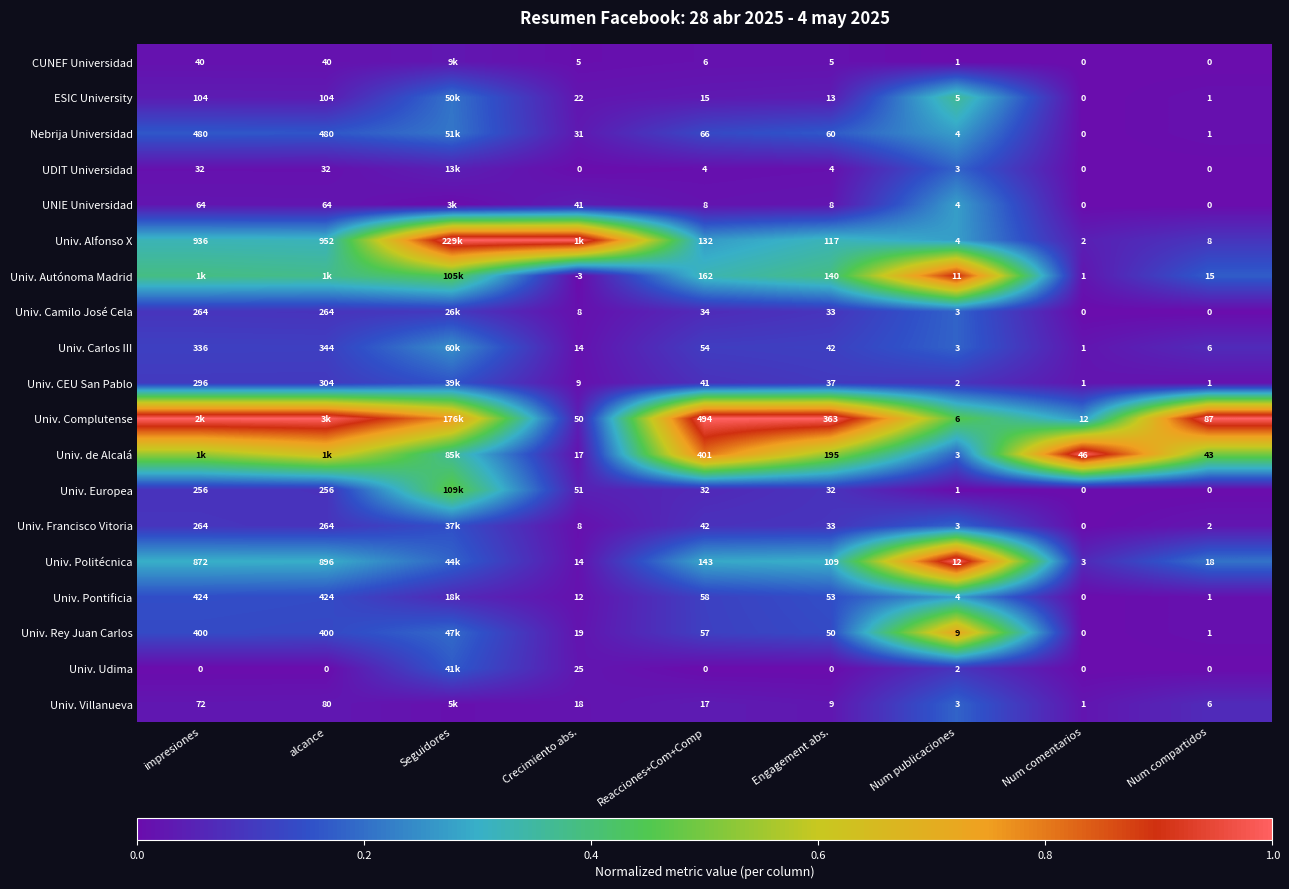

The Univ. Alfonso X series shows 0.0 at Num comentarios. True or false?

True